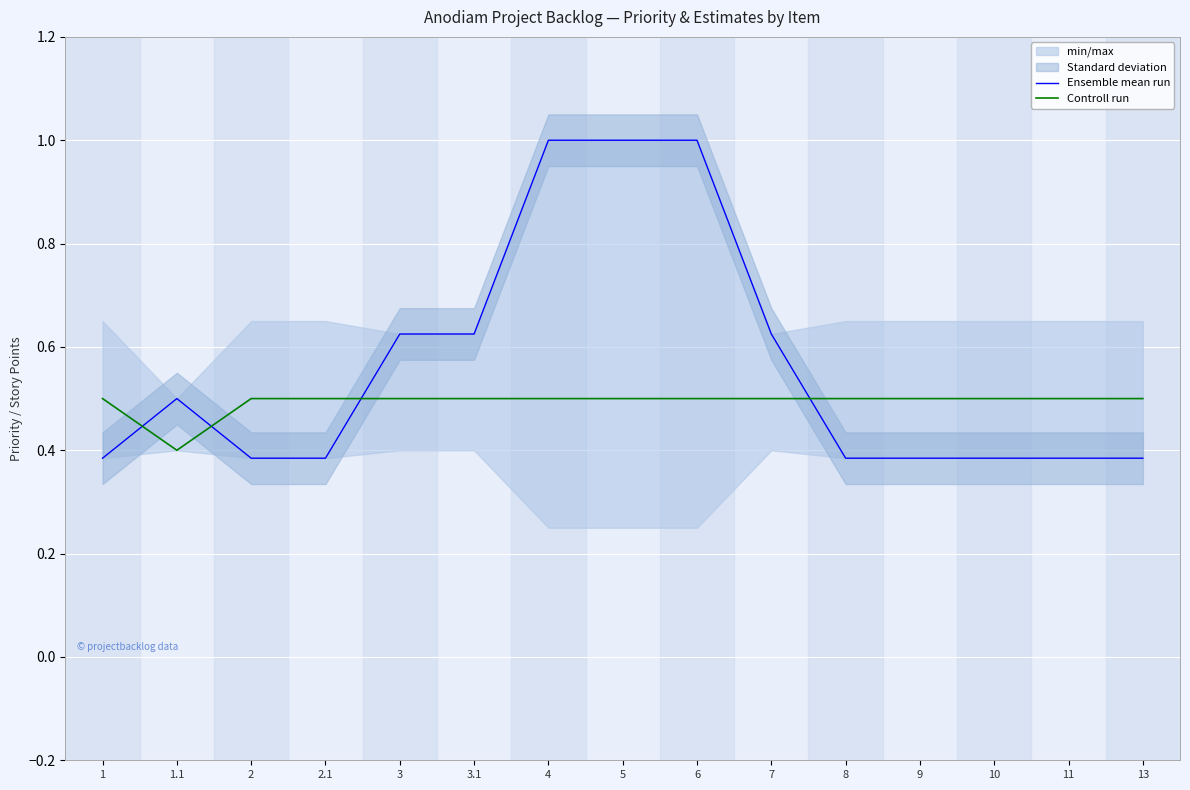

True or false: Ensemble mean run and Controll run cross at least once.

True